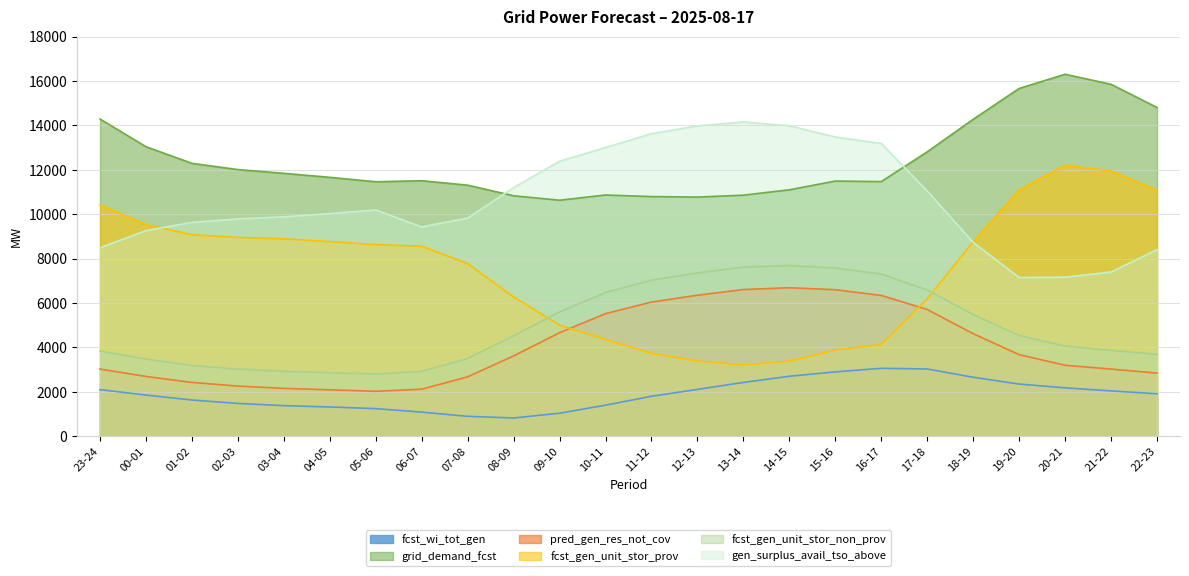

The pred_gen_res_not_cov series shows 3021 at 06-07. True or false?

False